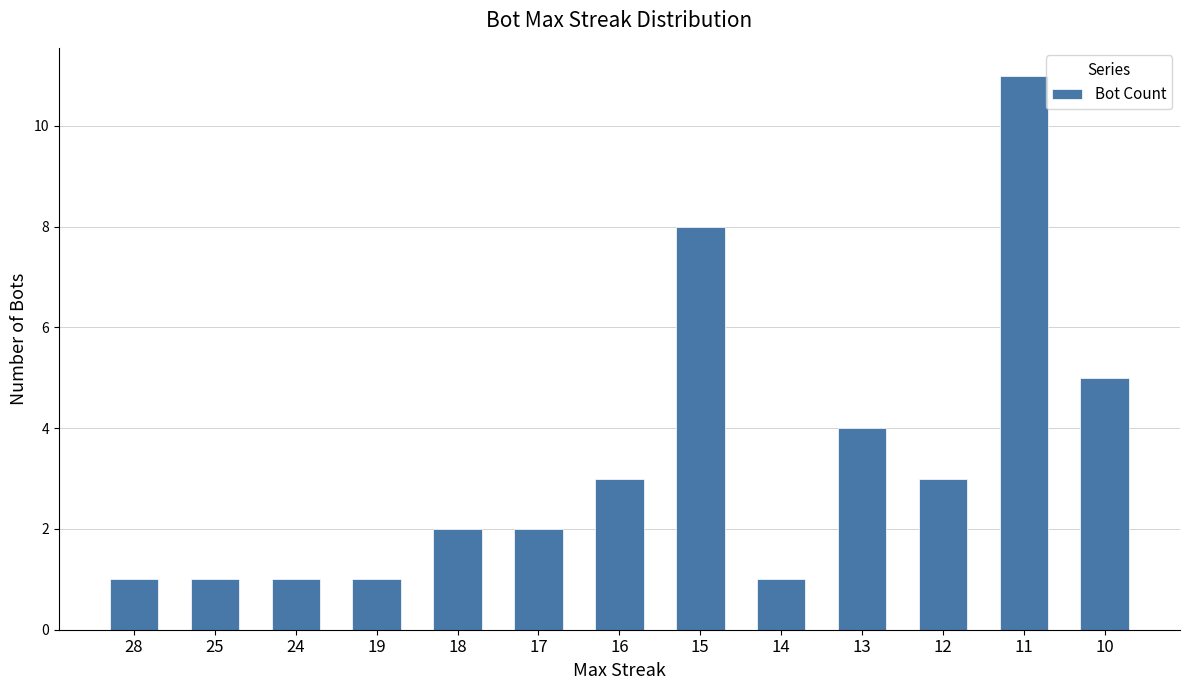

What is the minimum value shown in the chart?

1